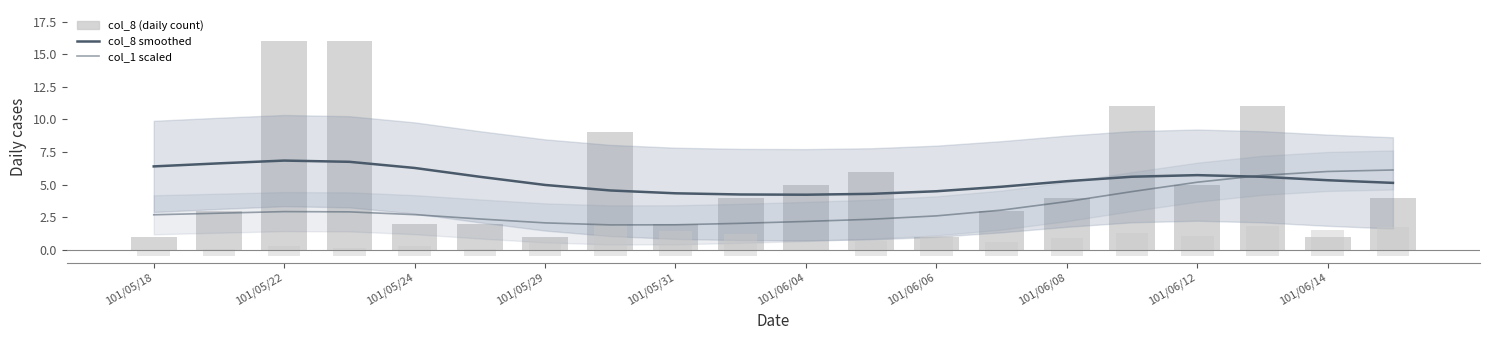

True or false: col_8 (daily count) has a value of 1.4 at 101/06/06.

False